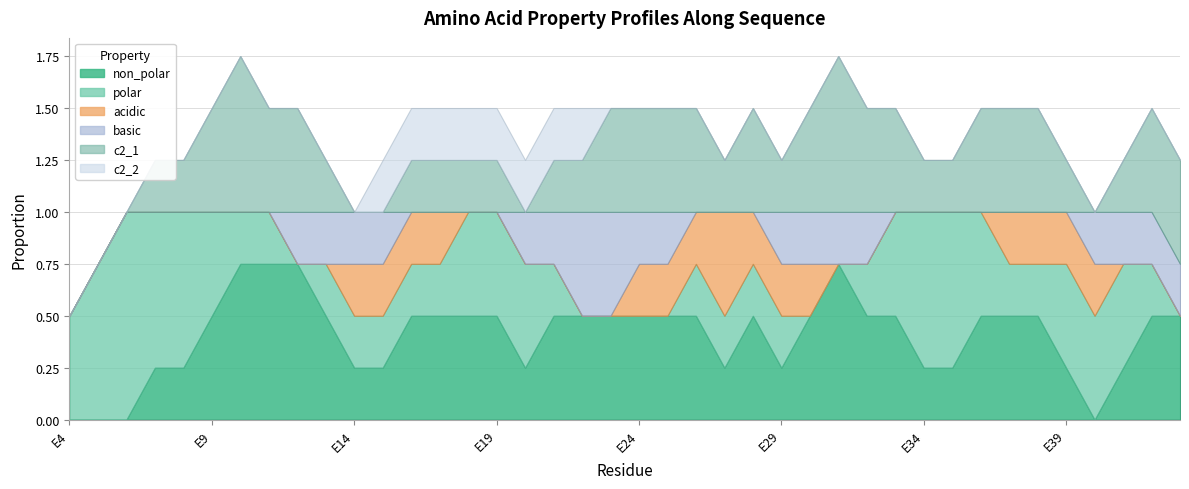

True or false: acidic has more than 0 points higher than both neighbors.

True